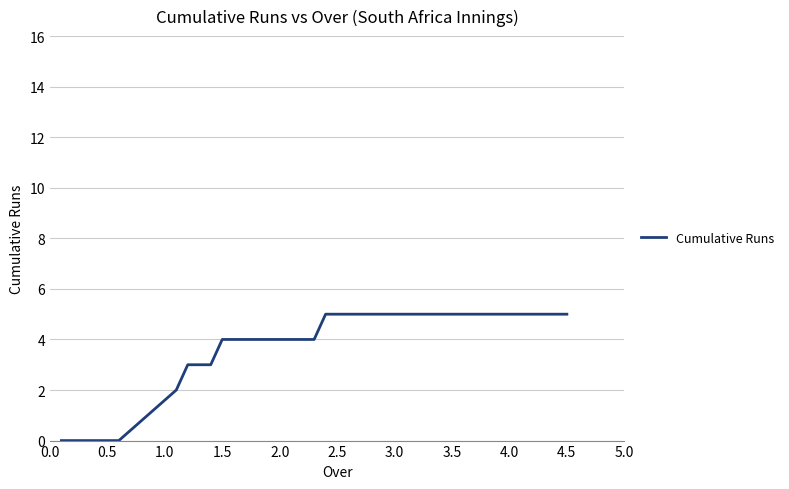

What is the greatest value displayed?

5